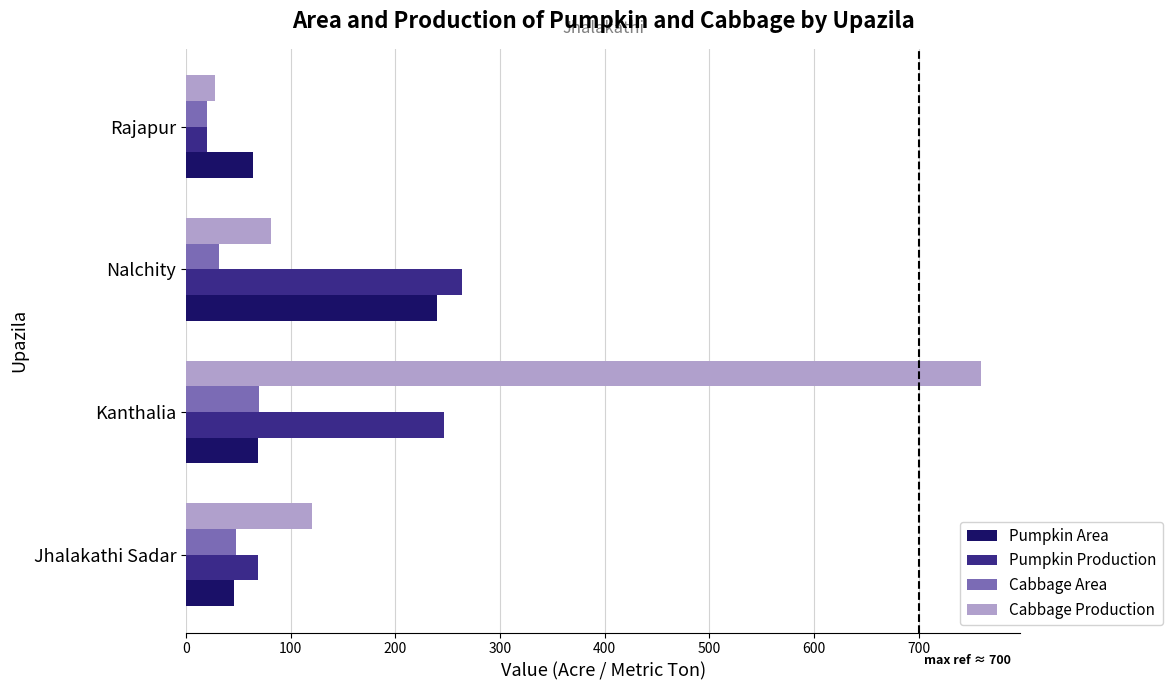

At which category is the sum across all series the highest?

Kanthalia